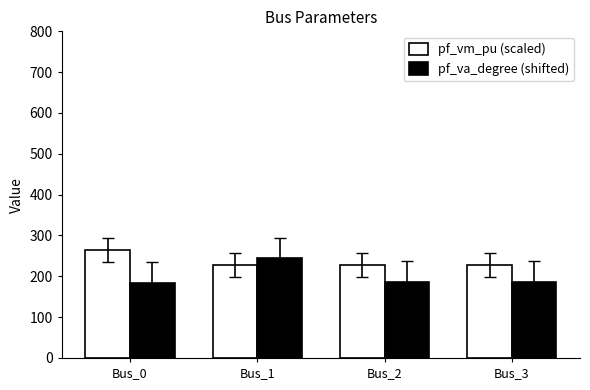

Which series has the largest total across all categories?

pf_vm_pu (scaled)